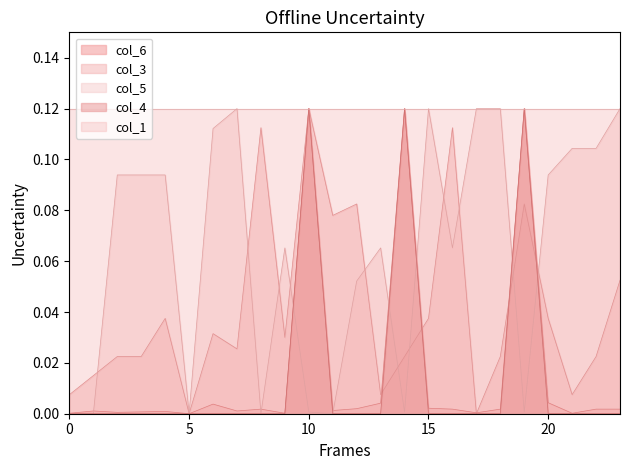

At which category is the sum across all series the highest?

10